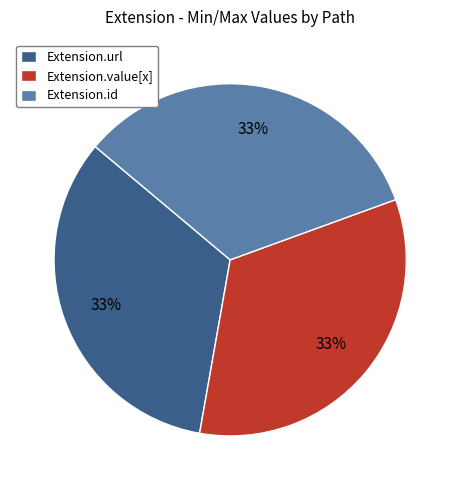

True or false: Extension.url accounts for 20% of the total.

False